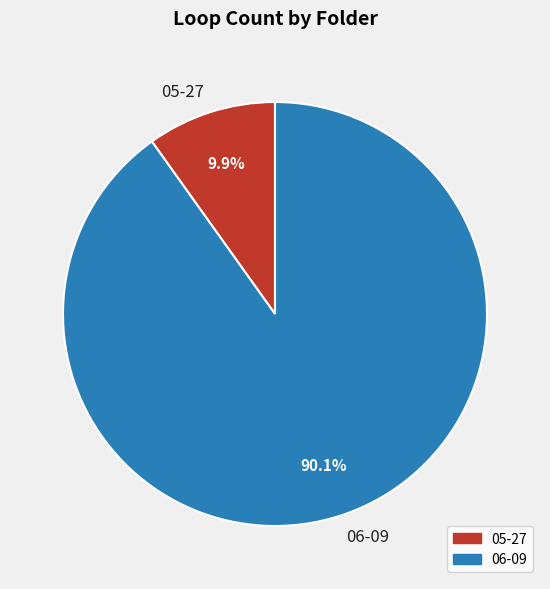

What is the largest slice in the pie chart?

06-09